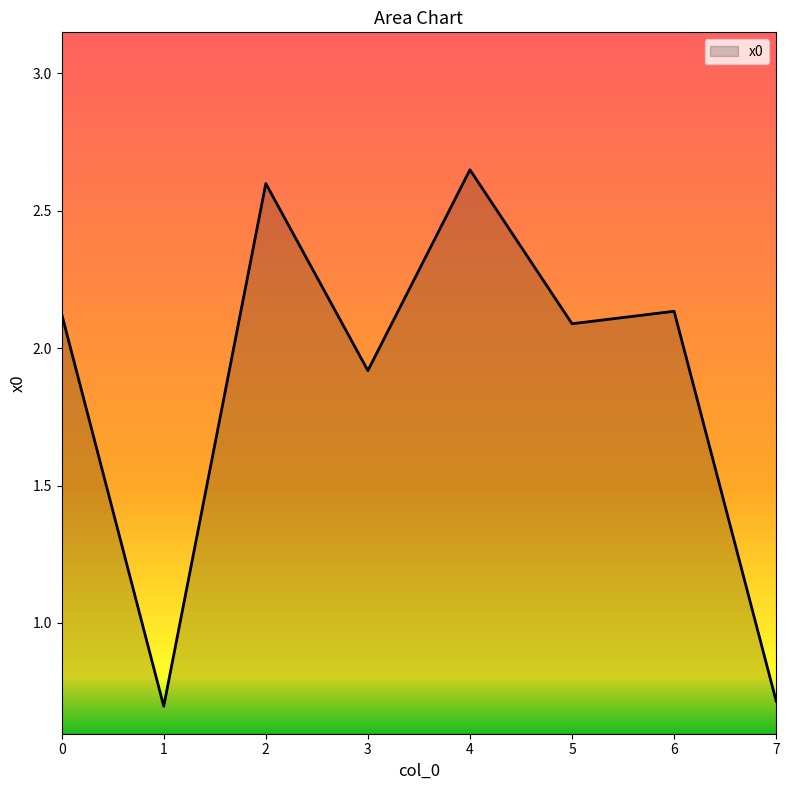

True or false: there are more than 1 points higher than both neighbors.

True